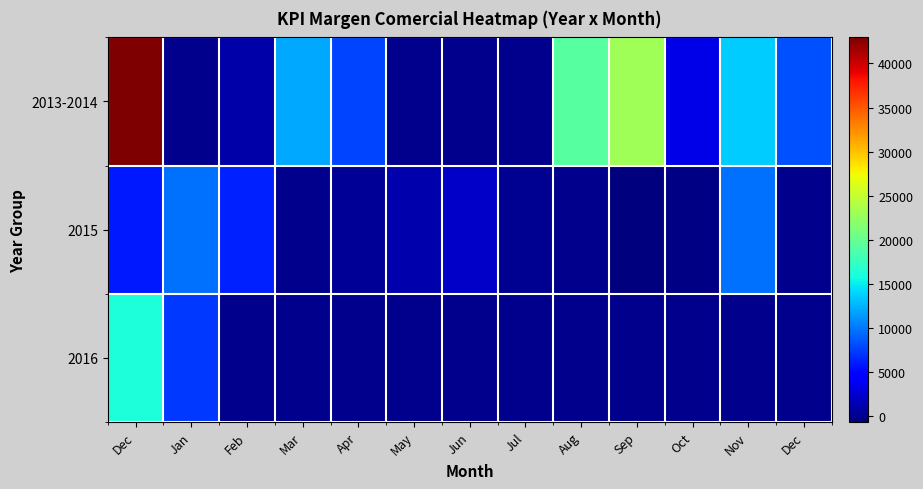

How many distinct data groups are displayed?

3